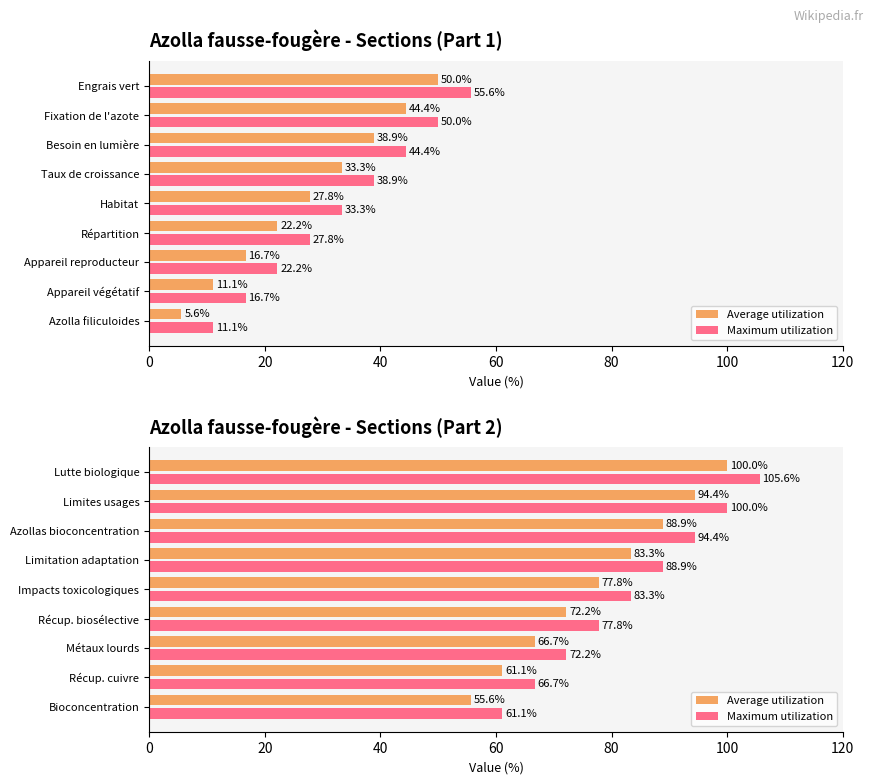

Rank the series by their maximum value, from lowest to highest.

Average utilization, Maximum utilization